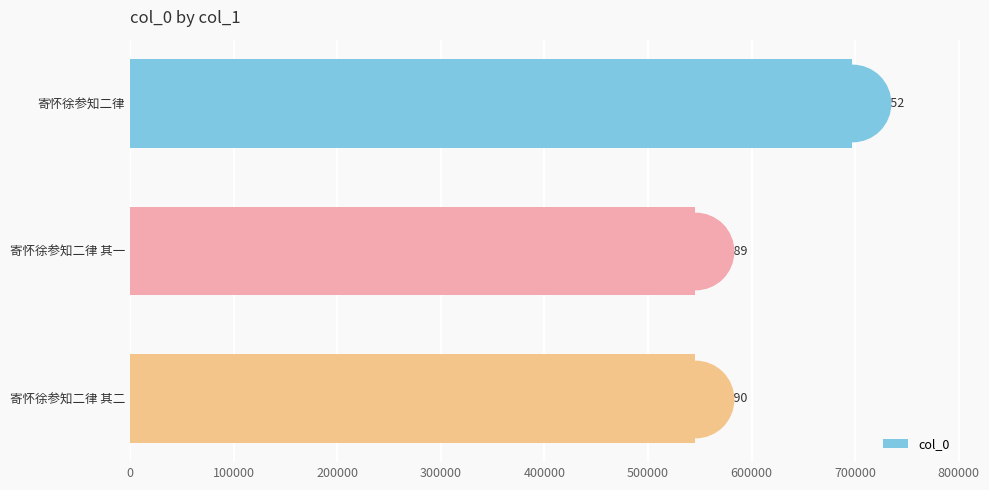

Is it true that the value at 寄怀徐参知二律 其一 is 811346?

False